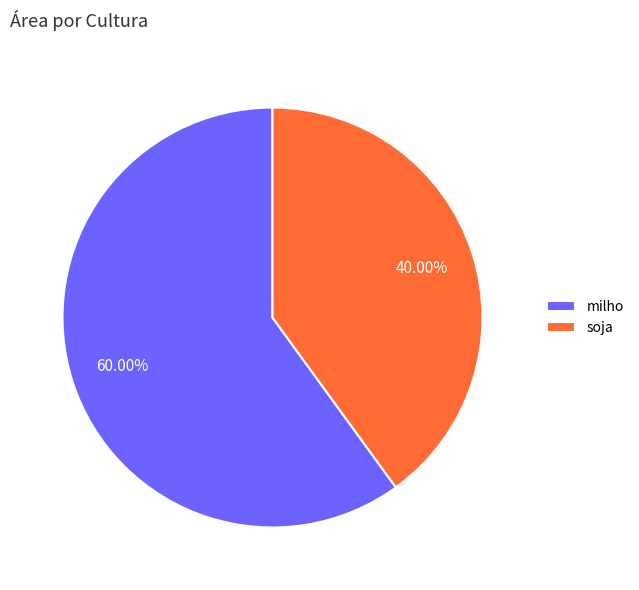

To the nearest percent, what percentage of the pie is soja?

40%